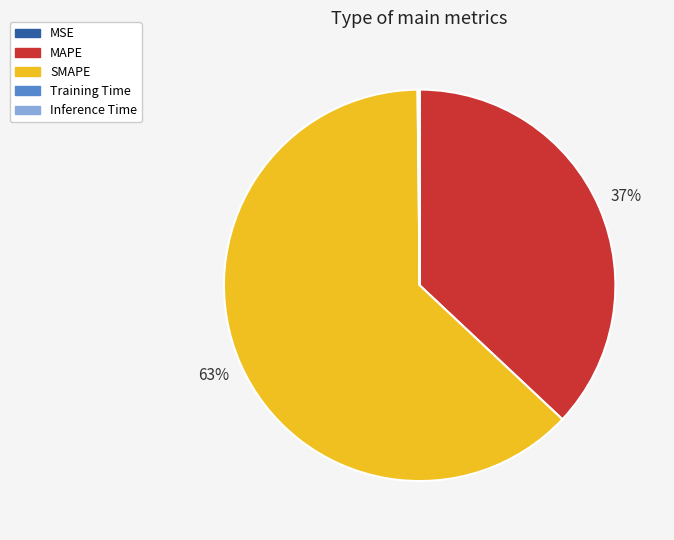

To the nearest percent, what percentage of the pie is MAPE?

37%